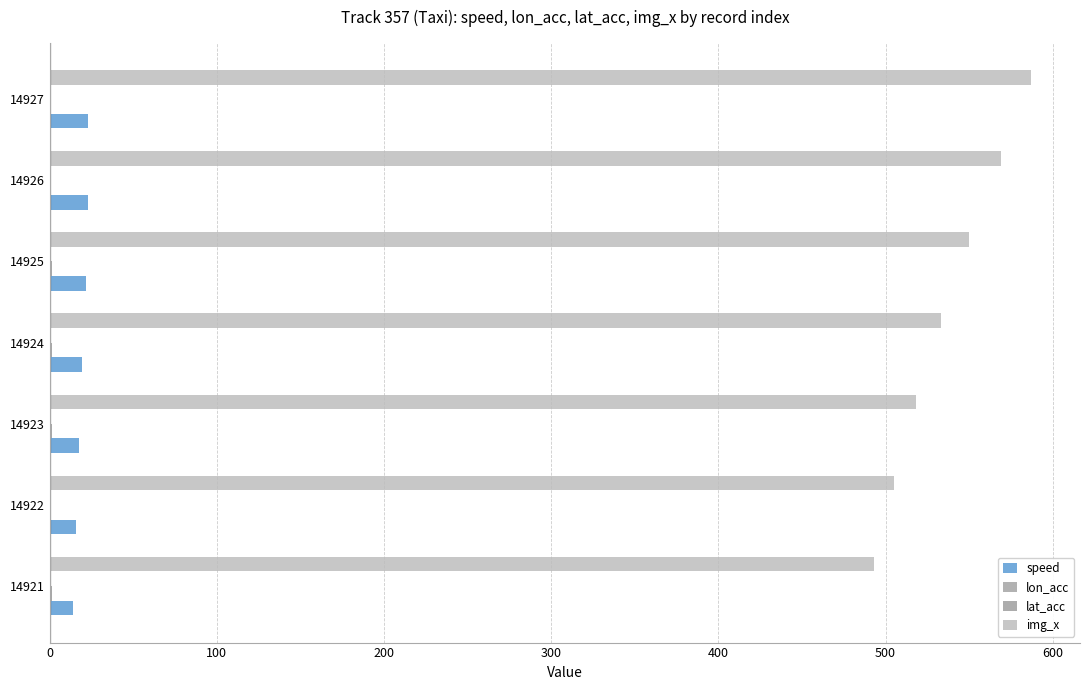

What is the value of the speed bar at the 6th from the left?

22.6